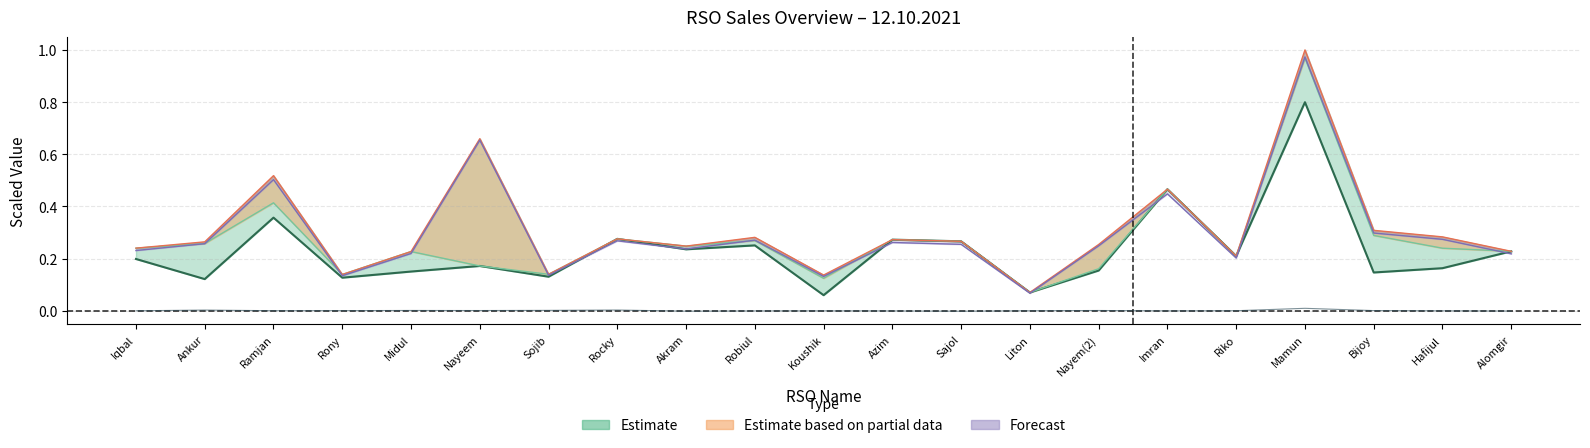

What is the total value across all series at Koushik?

0.5